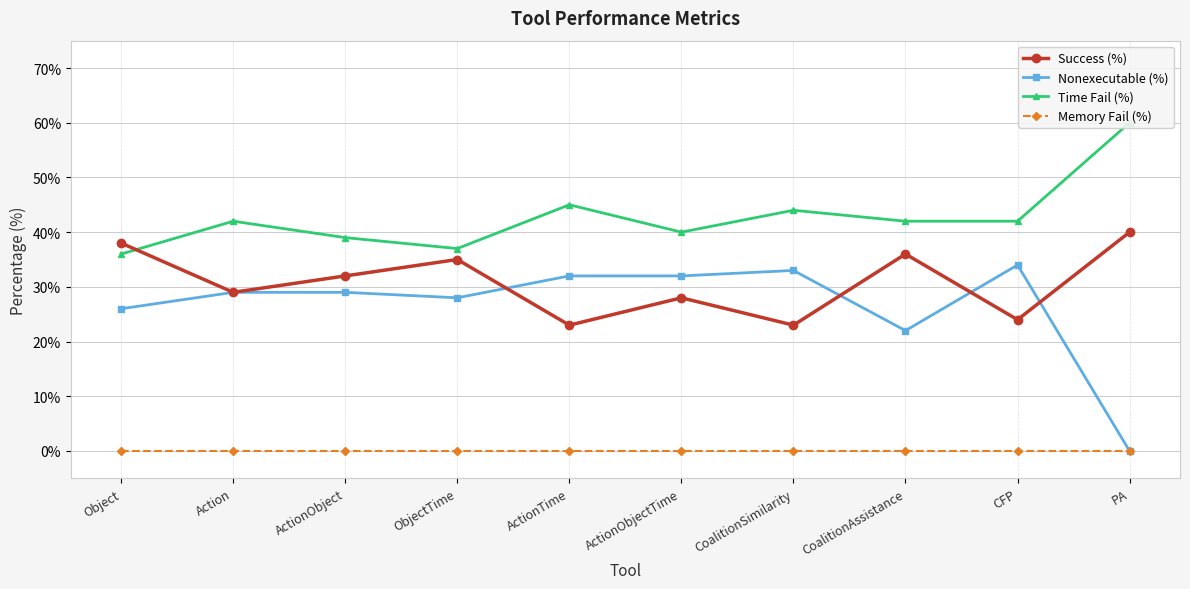

Which series changed the most between ActionTime and CFP?

Time Fail (%)